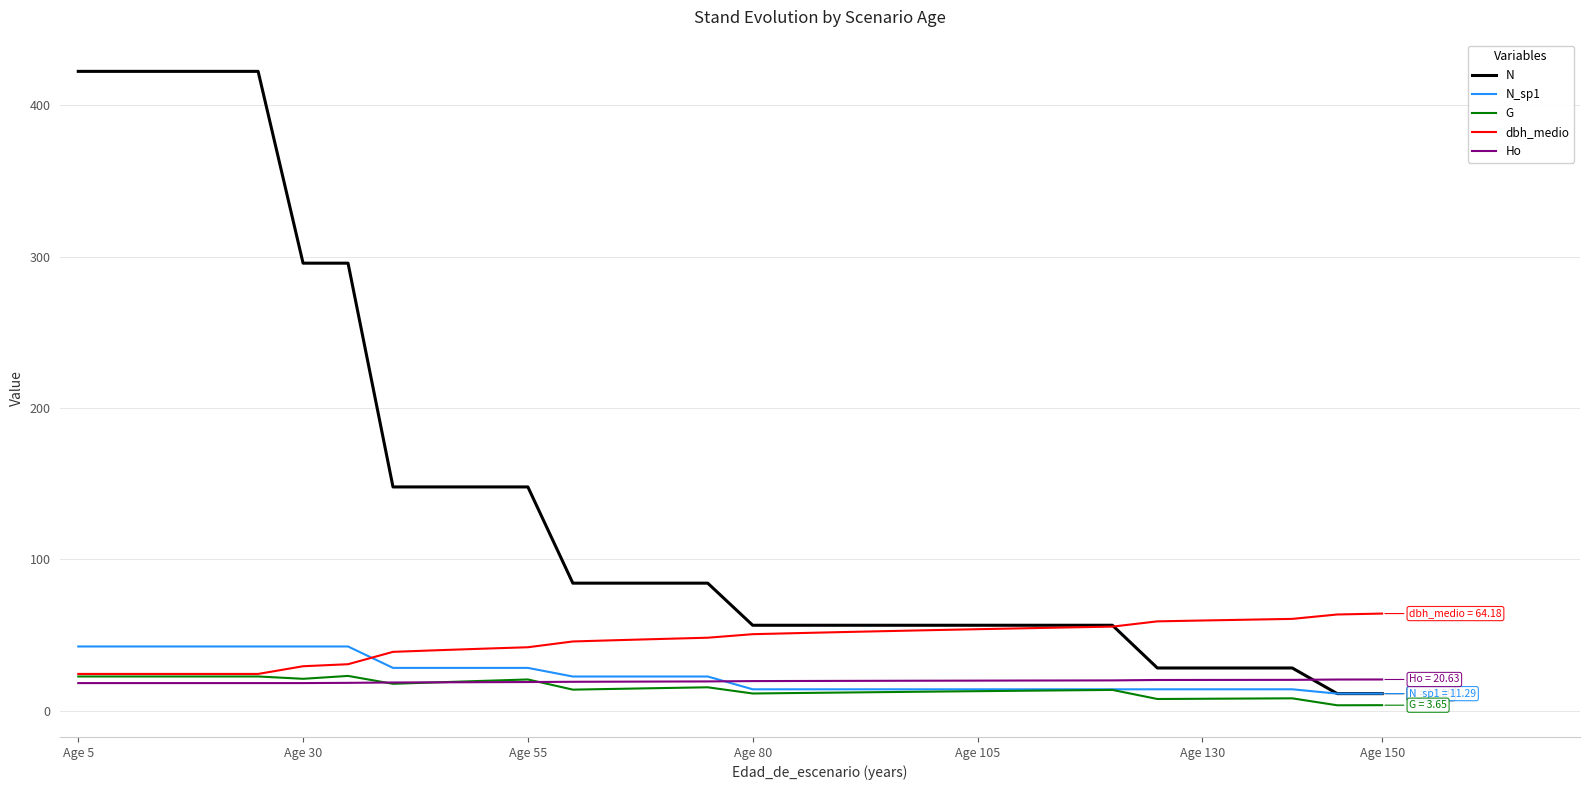

Which series has the largest total across all categories?

N